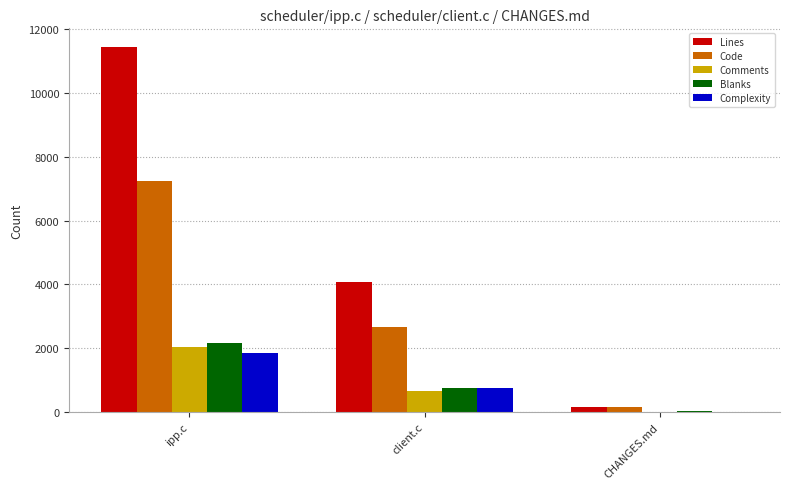

What is the difference between the Blanks values at client.c and CHANGES.md?

722